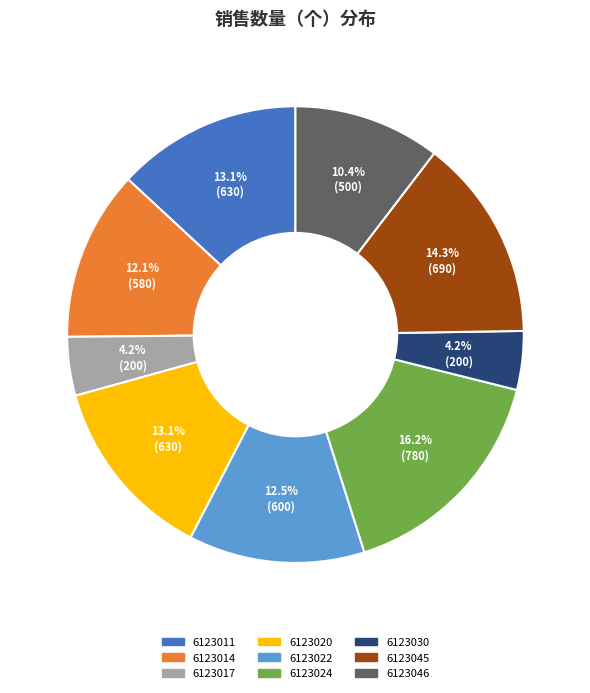

To the nearest percent, what portion does 6123017 represent?

4%